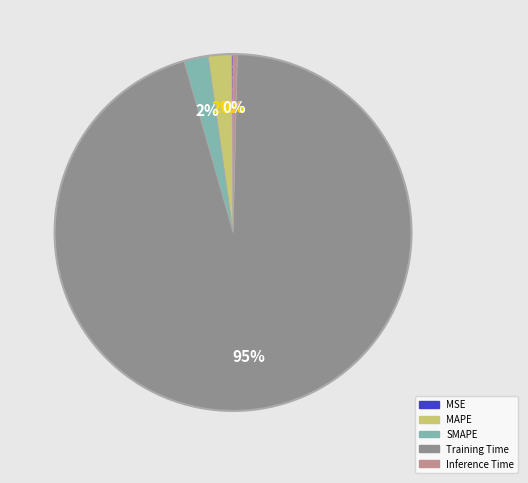

To the nearest percent, what is the average slice percentage?

20%